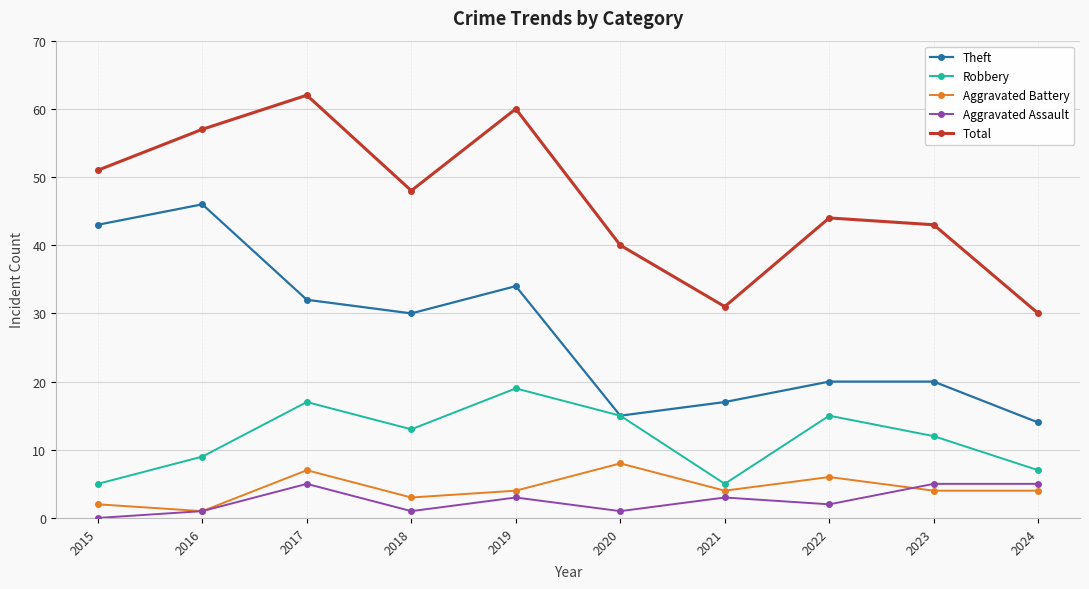

True or false: Aggravated Assault and Theft cross at least once.

False